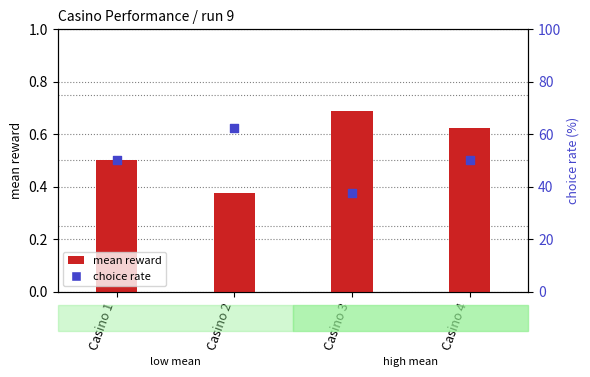

At how many categories does at least one series exceed 52?

1